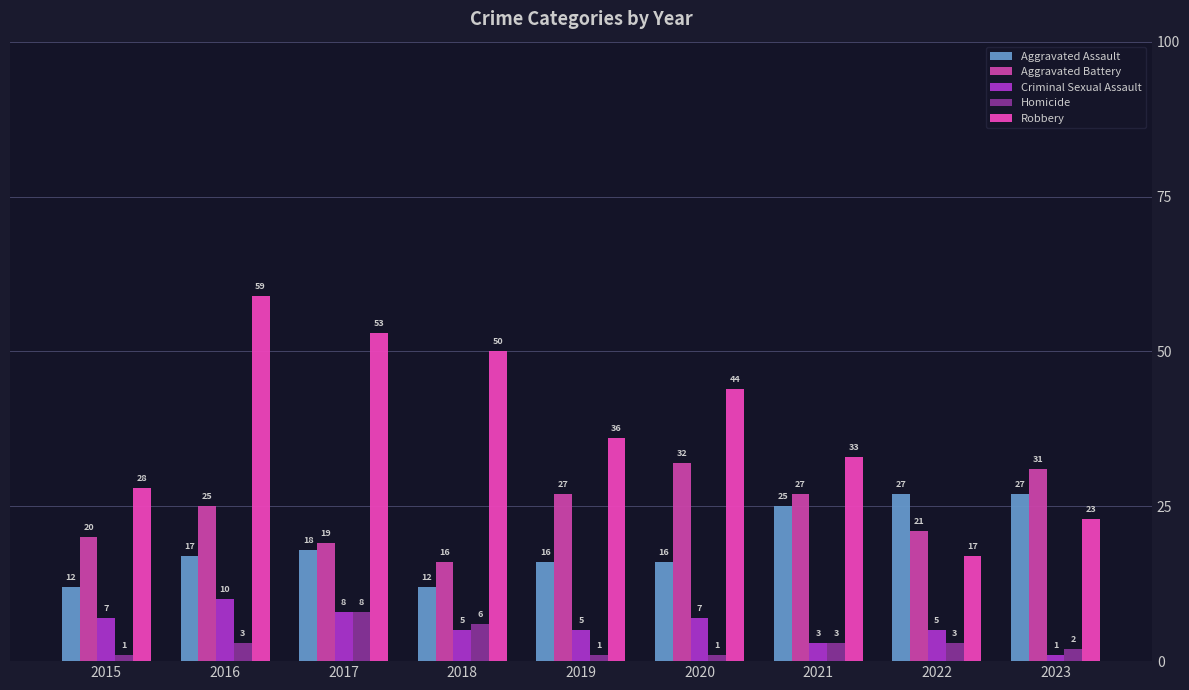

What is the total value across all series at 2019?

85